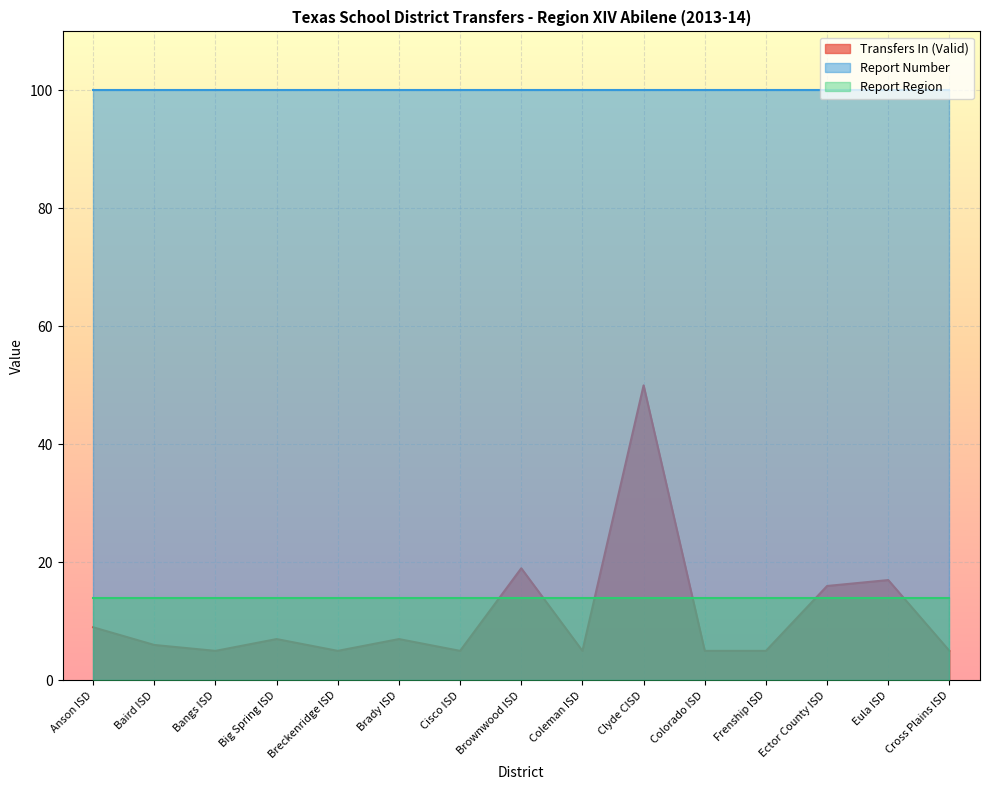

At which category is the sum across all series the highest?

Clyde CISD